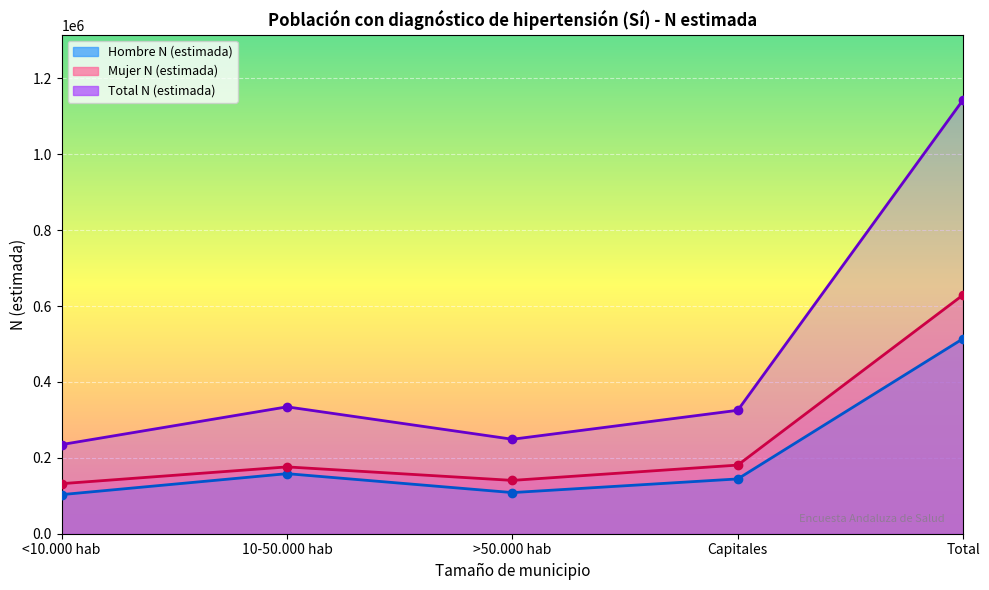

Where does the Mujer N (estimada) series first go above 176081?

Capitales